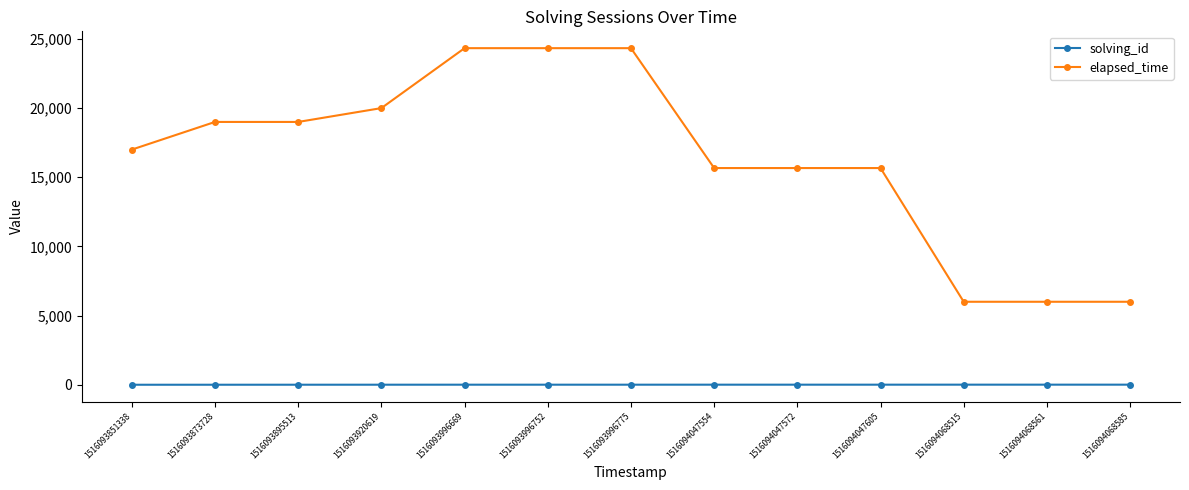

What is the spread (max minus min) of values at 1516094068515?

5993